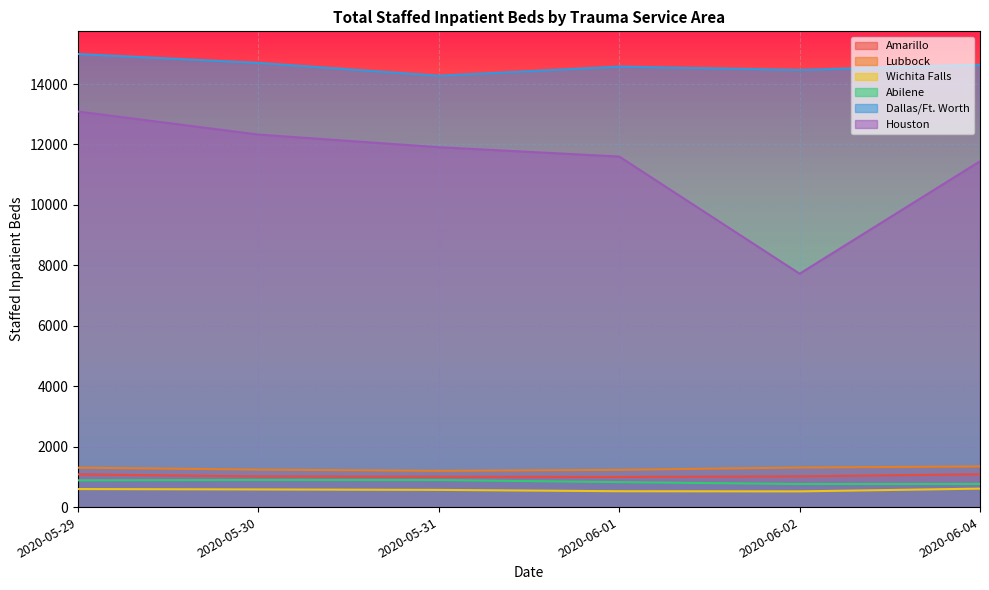

At which label is Abilene closest to 830?

2020-06-01